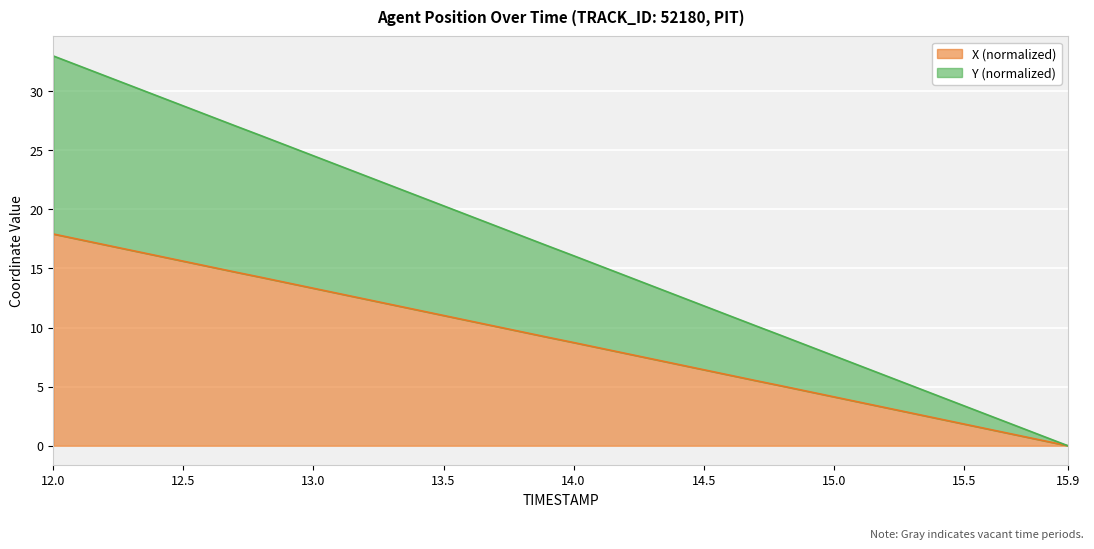

Reading left to right, list all the values displayed in this chart.

X: 12.0=17.9	12.1=17.5	12.2=17.0	12.3=16.5	12.4=16.1	12.5=15.6	12.6=15.2	12.7=14.7	12.8=14.2	12.9=13.8	13.0=13.3	13.1=12.9	13.2=12.4	13.3=11.9	13.4=11.5	13.5=11.0	13.6=10.6	13.7=10.1	13.8=9.6	13.9=9.2	14.0=8.7	14.1=8.3	14.2=7.8	14.3=7.4	14.4=6.9	14.5=6.4	14.6=6.0	14.7=5.5	14.8=5.1	14.9=4.6	15.0=4.1	15.1=3.7	15.2=3.2	15.3=2.8	15.4=2.3	15.5=1.8	15.6=1.4	15.7=0.9	15.8=0.5	15.9=0.0
Y: 12.0=33.0	12.1=32.1	12.2=31.3	12.3=30.4	12.4=29.6	12.5=28.7	12.6=27.9	12.7=27.1	12.8=26.2	12.9=25.4	13.0=24.5	13.1=23.7	13.2=22.8	13.3=22.0	13.4=21.1	13.5=20.3	13.6=19.4	13.7=18.6	13.8=17.8	13.9=16.9	14.0=16.1	14.1=15.2	14.2=14.4	14.3=13.5	14.4=12.7	14.5=11.8	14.6=11.0	14.7=10.1	14.8=9.3	14.9=8.5	15.0=7.6	15.1=6.8	15.2=5.9	15.3=5.1	15.4=4.2	15.5=3.4	15.6=2.5	15.7=1.7	15.8=0.8	15.9=0.0